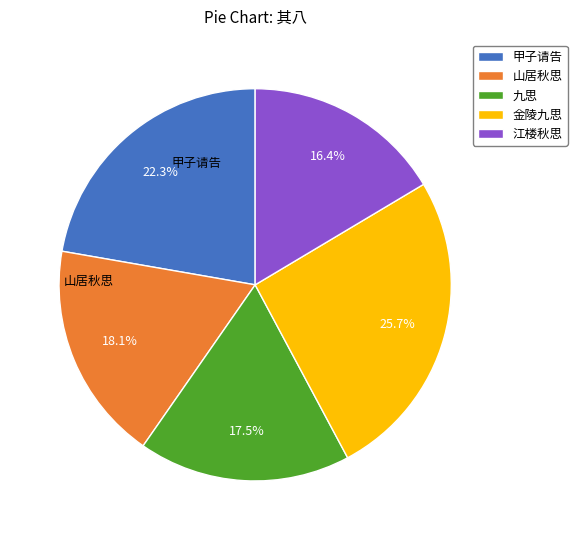

Is there any slice that represents more than half of the pie?

No